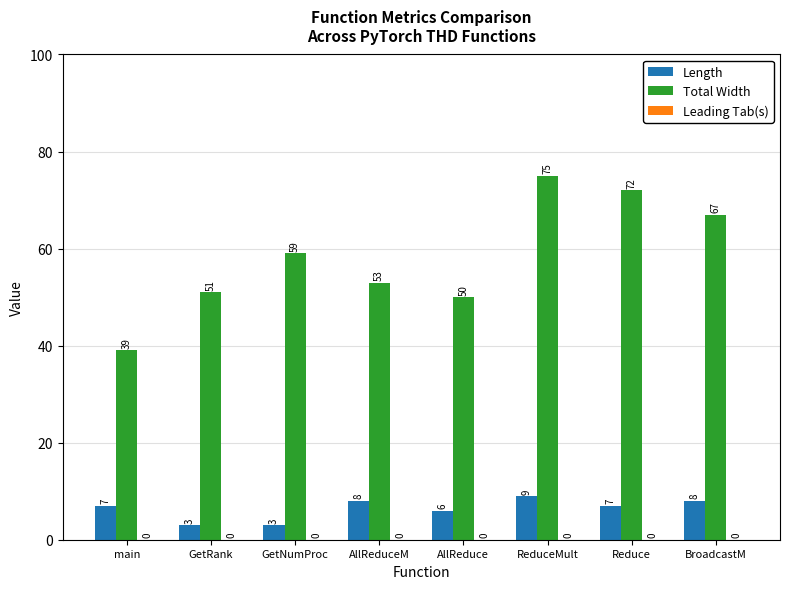

Is it true that Total Width equals 19 at BroadcastM?

False